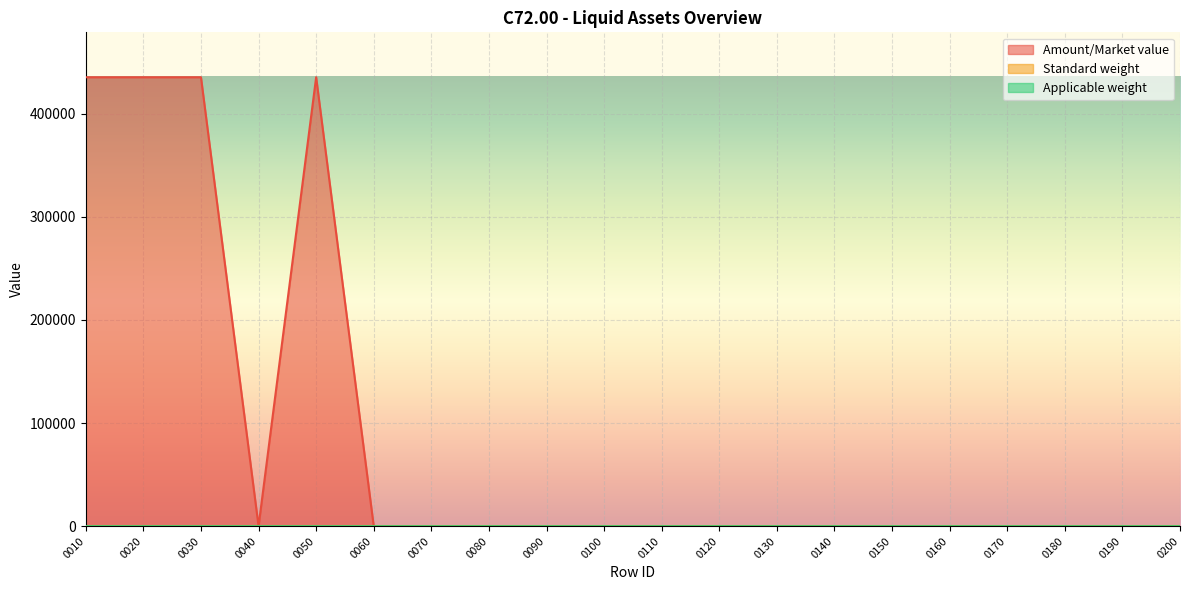

At how many categories does at least one series exceed 378060?

4